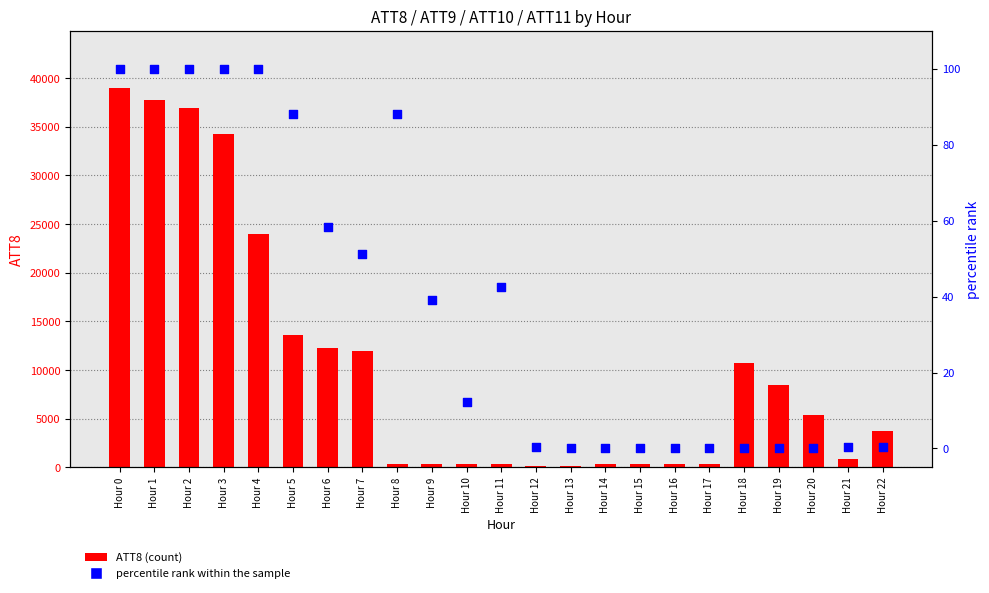

What are all the series names shown in the legend?

ATT8 (count), percentile rank within the sample